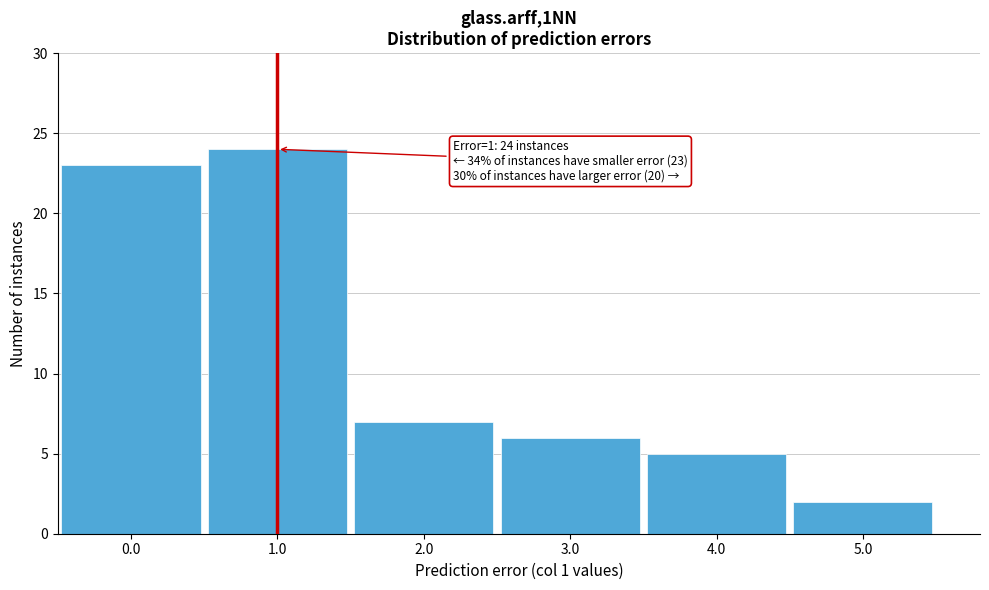

Reading left to right, list all the values displayed in this chart.

0.0=23	1.0=24	2.0=7	3.0=6	4.0=5	5.0=2